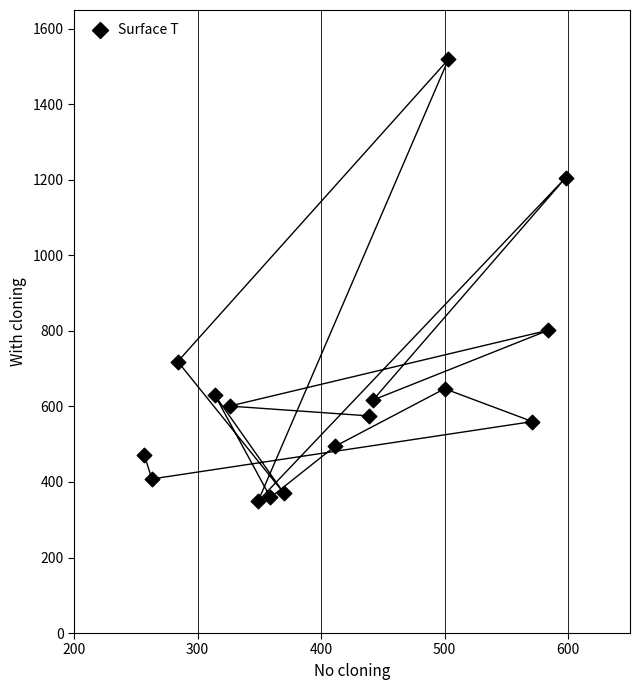

What is the range of X values (max minus min)?

341